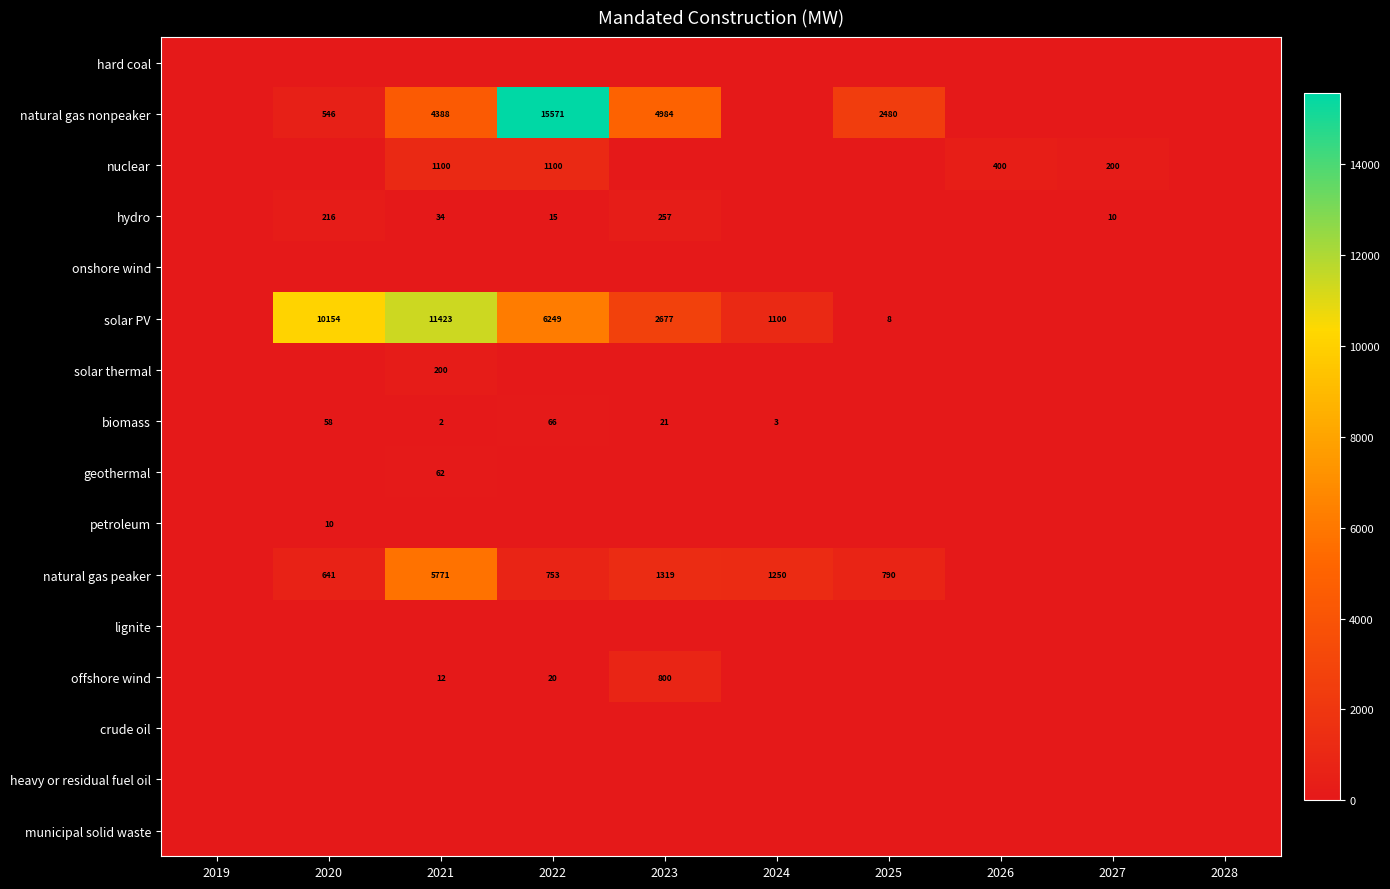

The hydro series shows 10 at 2027. True or false?

True